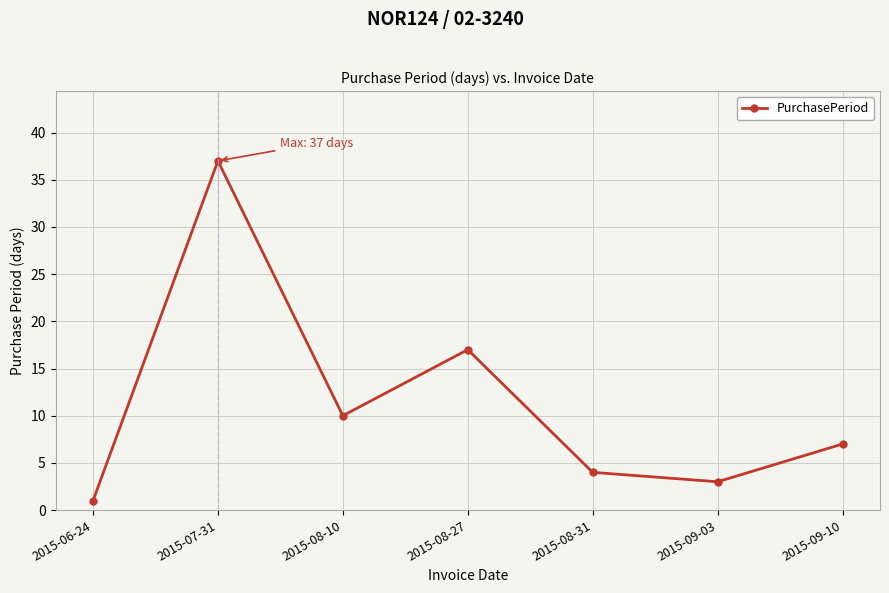

How many values are below 7?

3